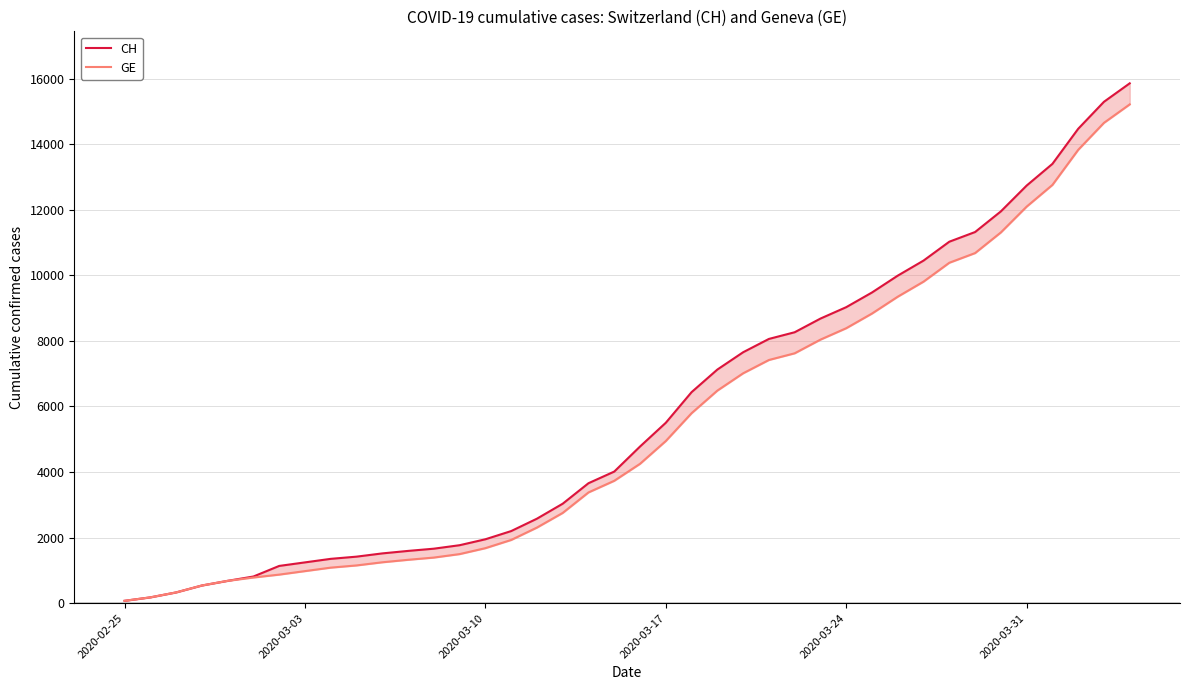

True or false: CH and GE cross at least once.

False